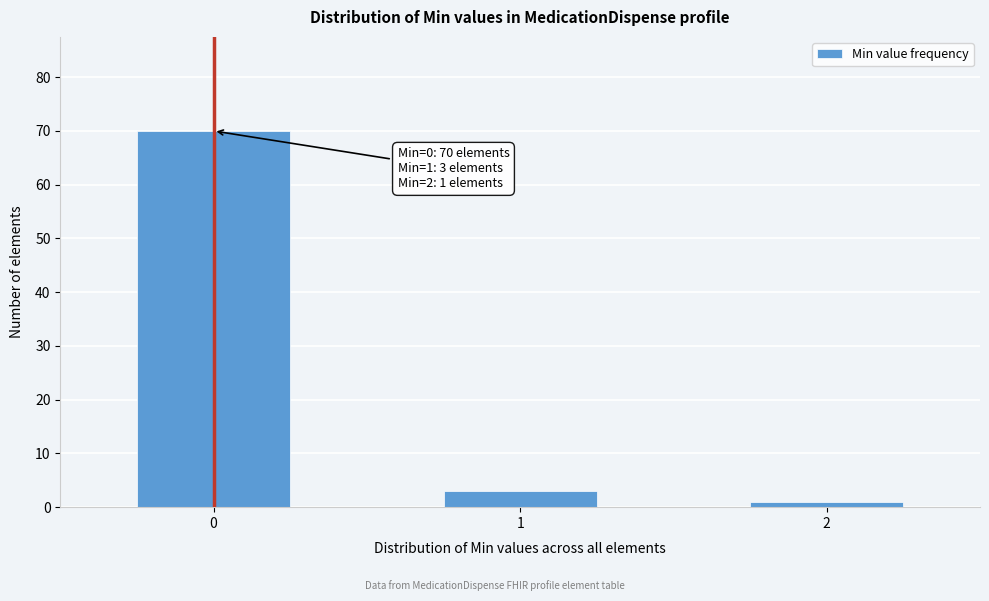

Reading left to right, transcribe all the data shown in this chart.

0=70	1=3	2=1